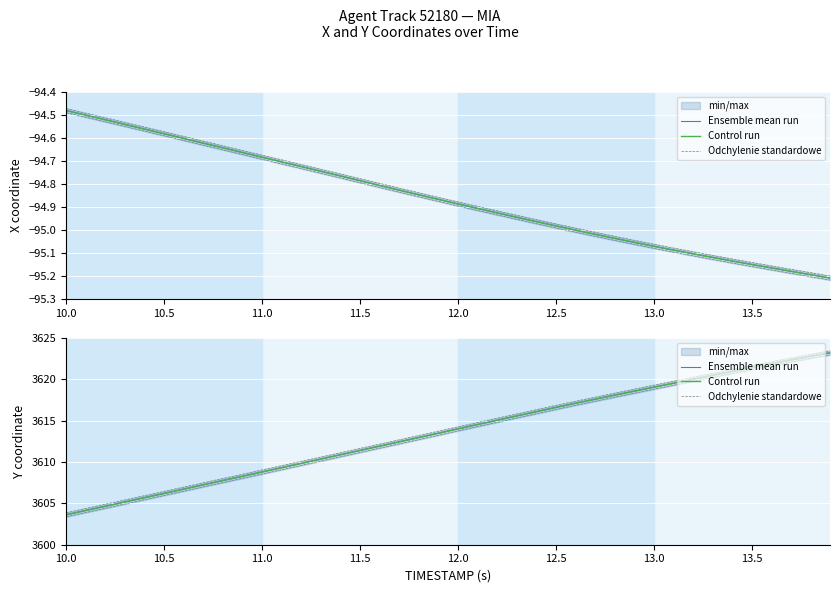

True or false: Odchylenie standardowe and Ensemble mean run intersect in this chart.

False